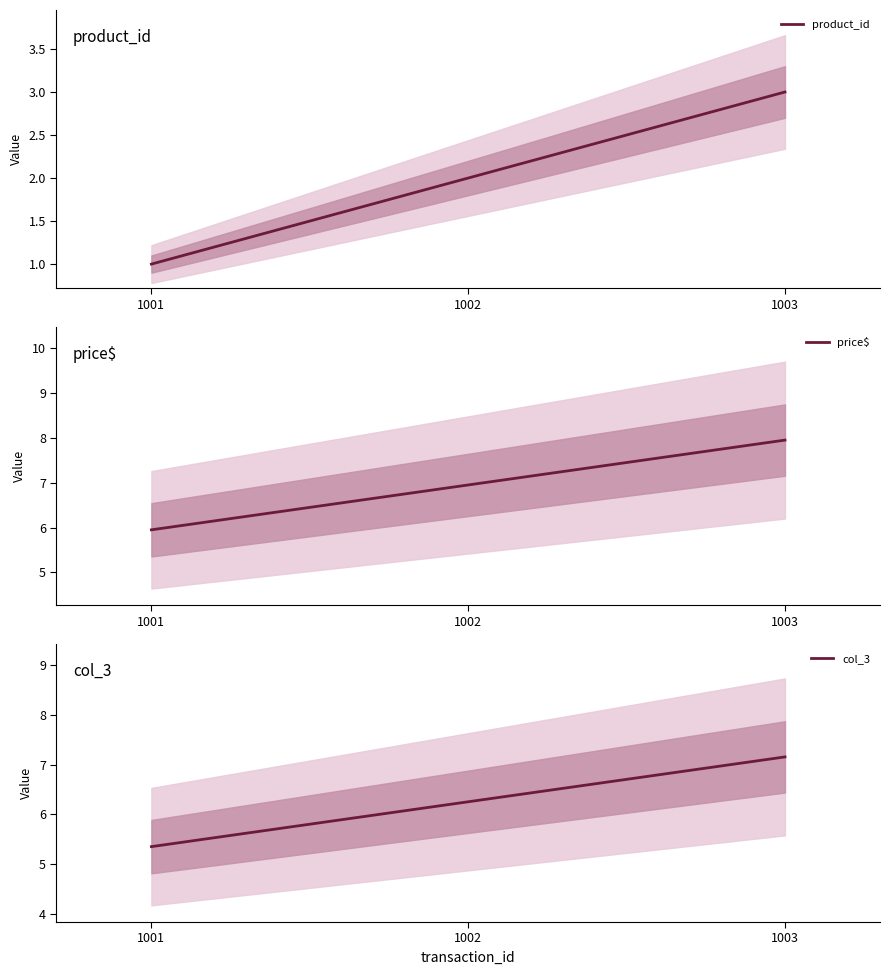

At which label is price$ closest to 6?

1001